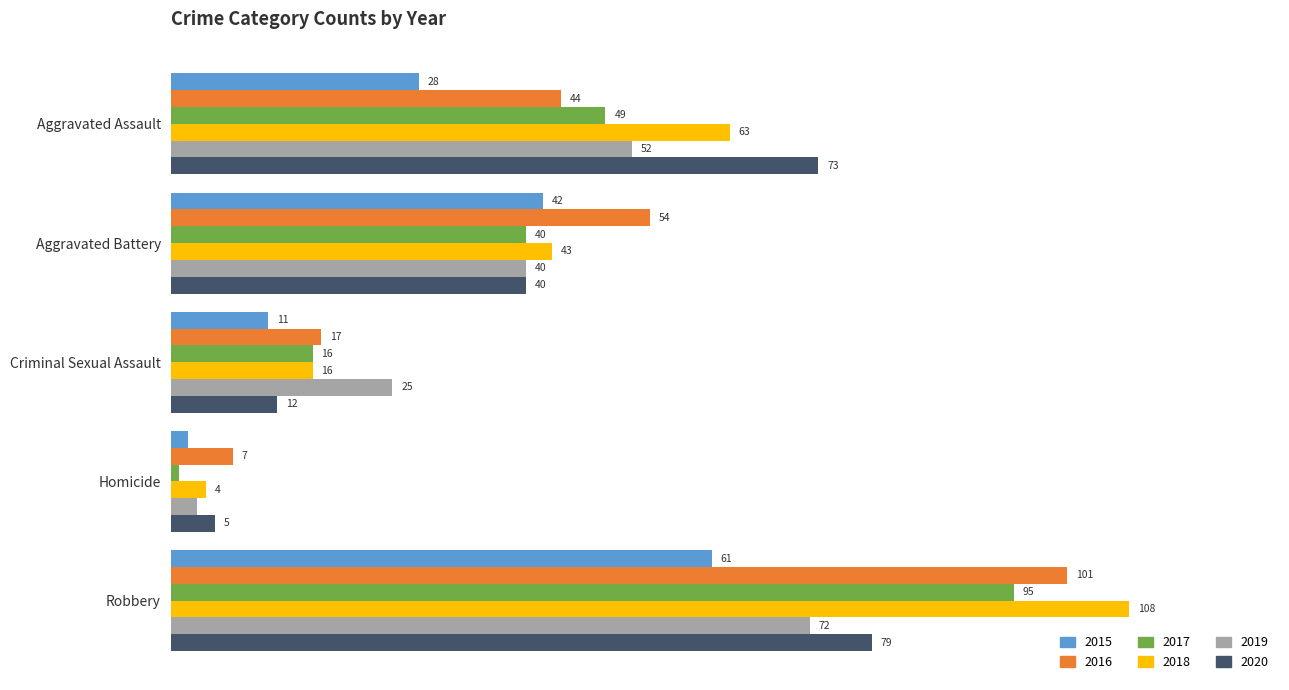

List the labels in order of 2019 value, smallest first.

Homicide, Criminal Sexual Assault, Aggravated Battery, Aggravated Assault, Robbery